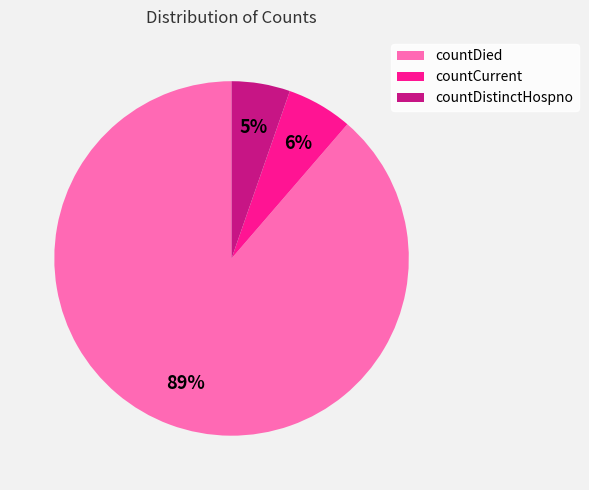

How many segments does this pie chart have?

3